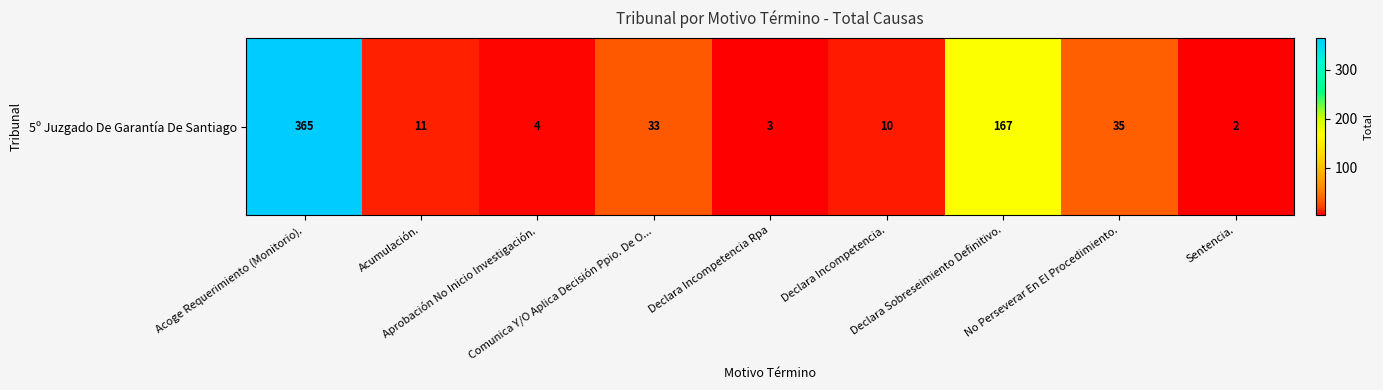

What is the change in value from Declara Sobreseimiento Definitivo. to No Perseverar En El Procedimiento.?

-132